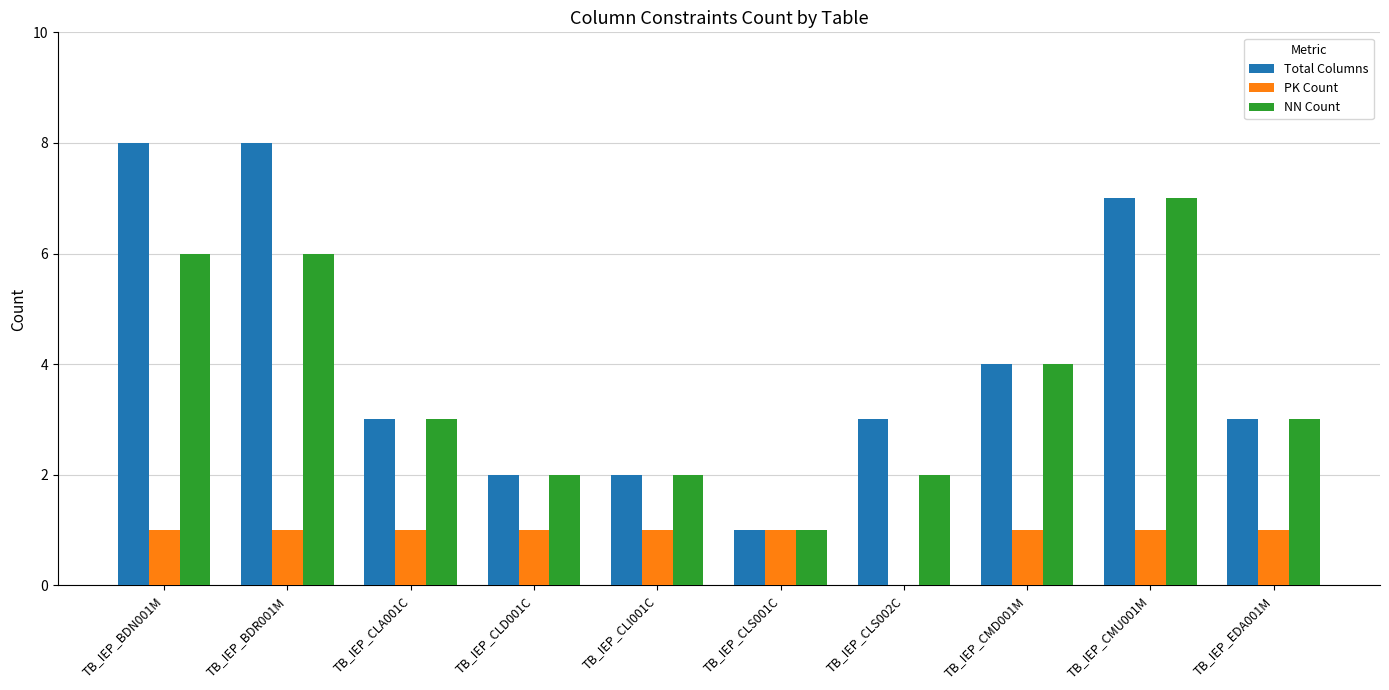

Reading right to left, list all the values displayed in this chart.

Total Columns: 3	7	4	3	1	2	2	3	8	8
PK Count: 1	1	1	0	1	1	1	1	1	1
NN Count: 3	7	4	2	1	2	2	3	6	6